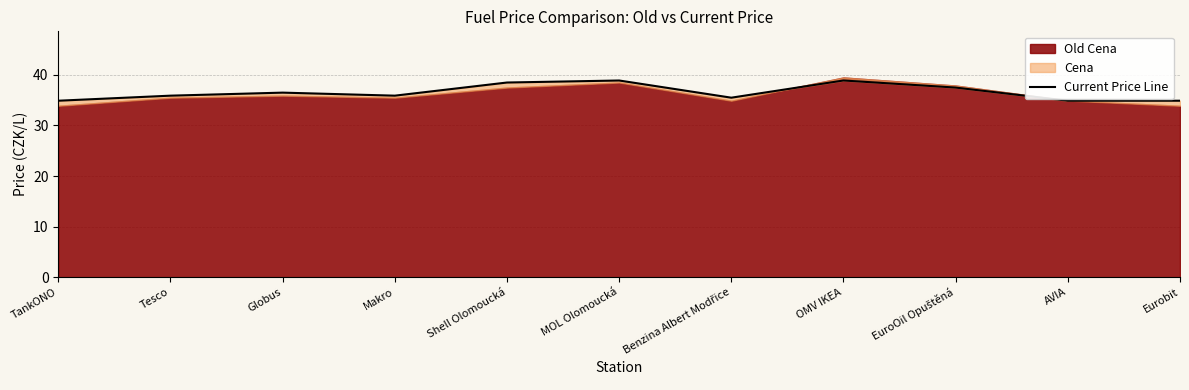

True or false: there are more than 2 points higher than both neighbors.

True